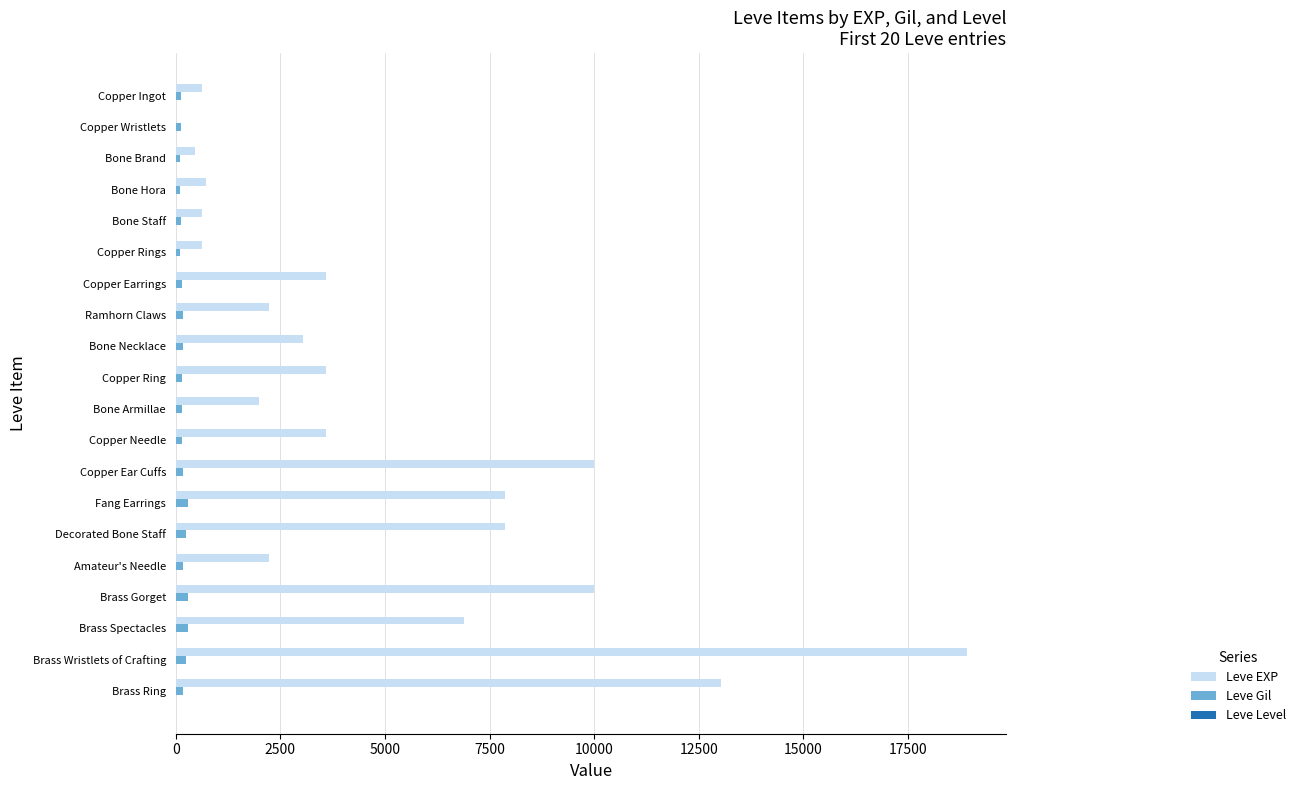

What is the average value of the Leve EXP series?

4896